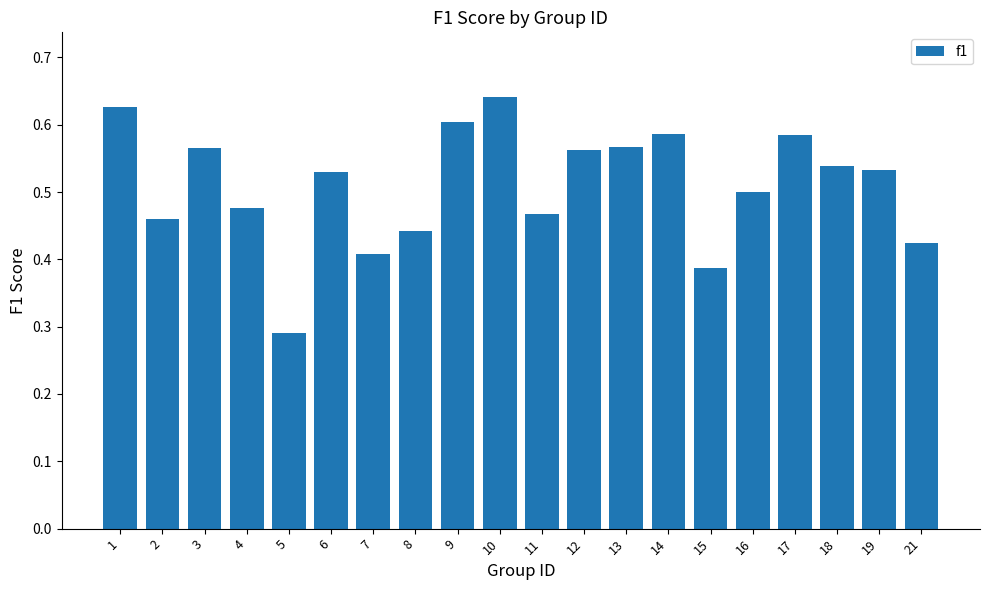

Does the chart contain stacked bars?

No